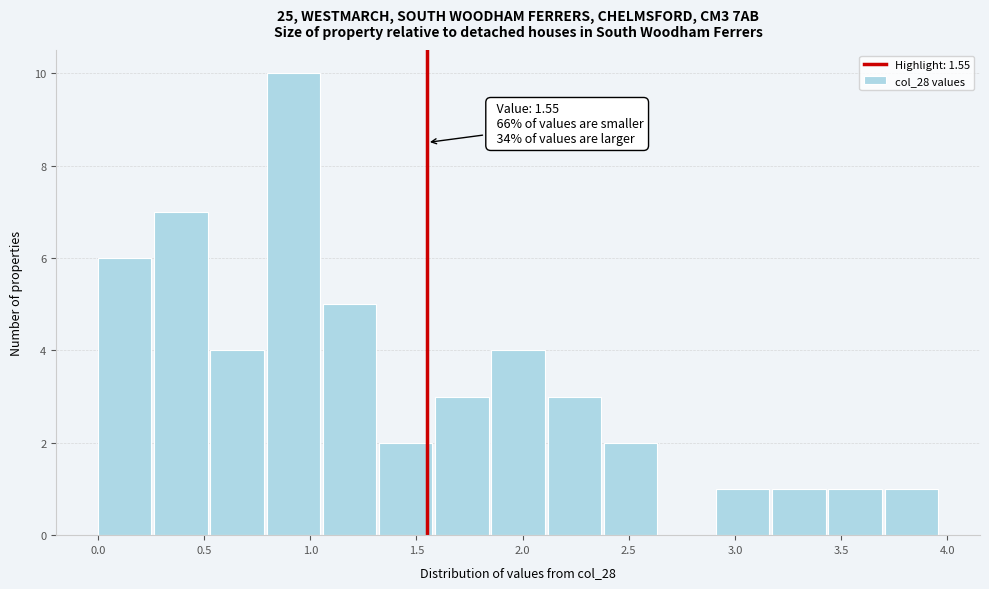

Over which range of the x-axis is the bar tallest?

0.80 to 1.05